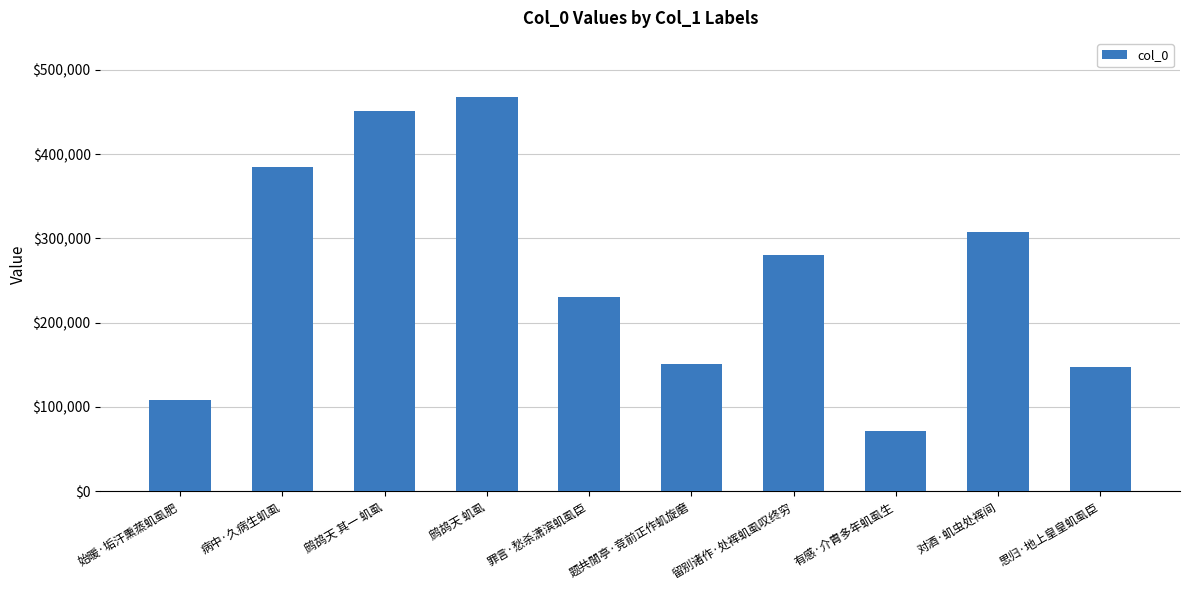

What is the maximum value shown in the chart?

467840